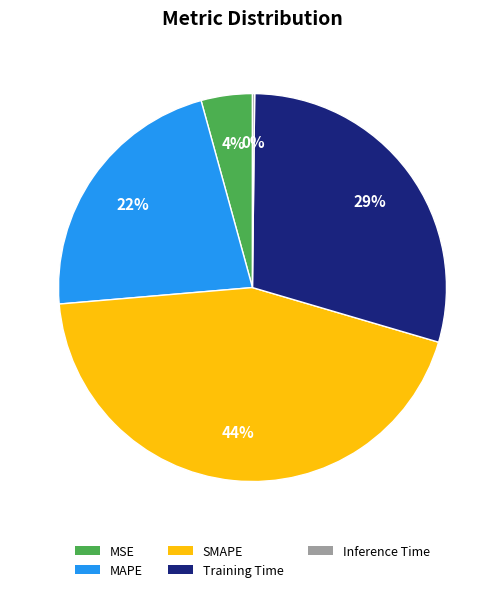

Which category has the biggest portion of the pie?

SMAPE